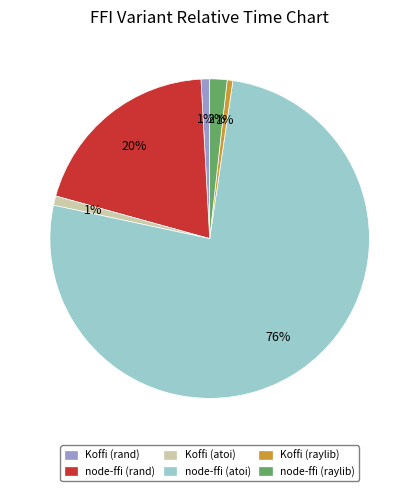

True or false: node-ffi (atoi) accounts for 88% of the total.

False